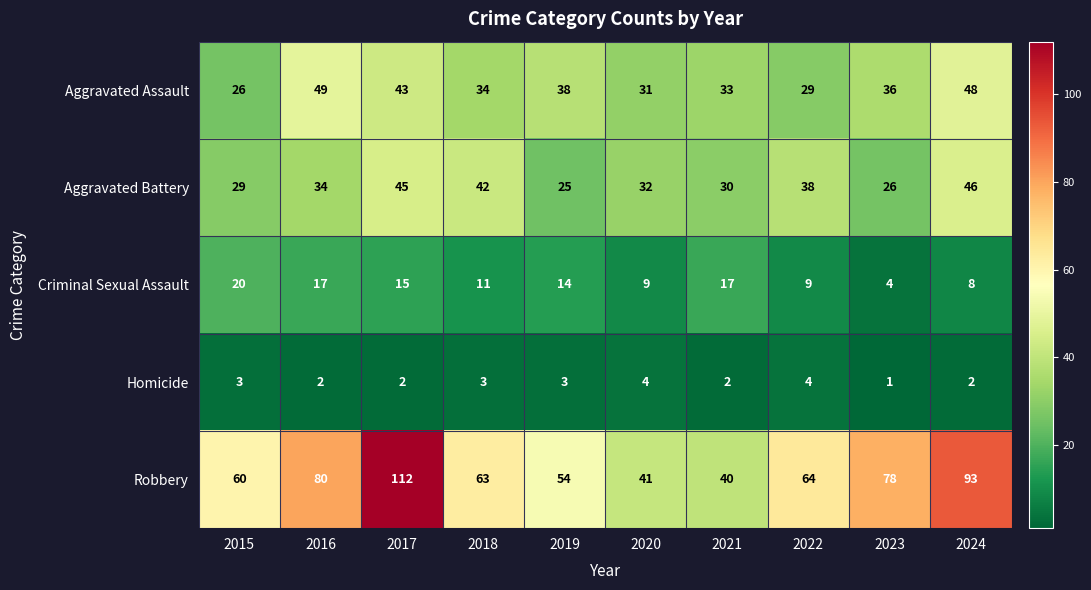

At which label does Aggravated Assault first exceed 36?

2016